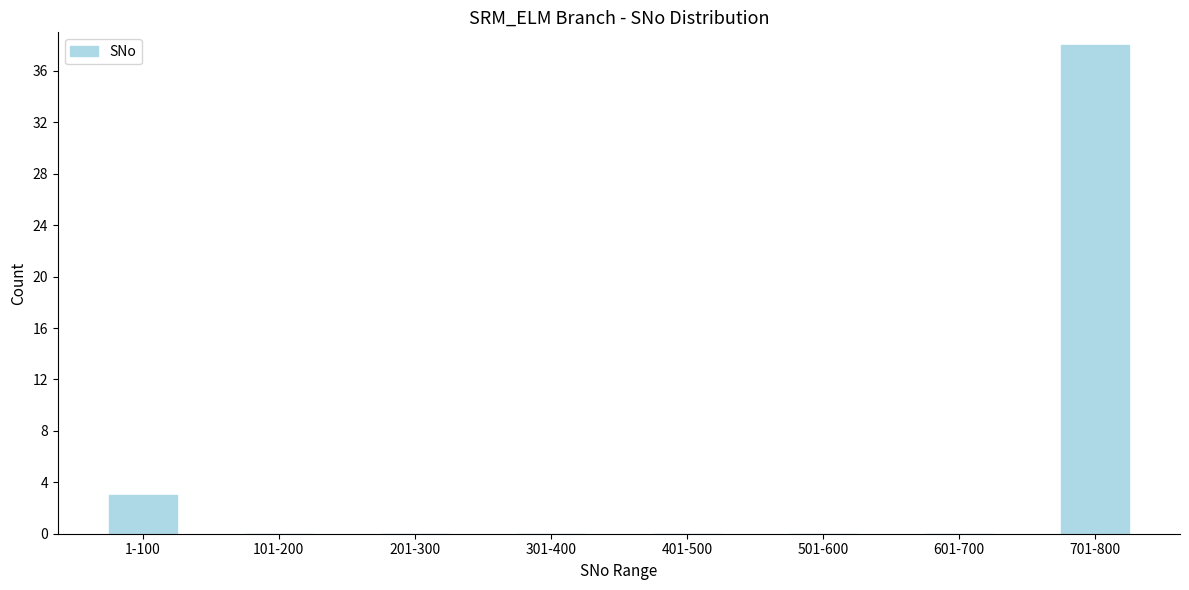

Reading right to left, what are all the values shown in this chart?

701-800=38	601-700=0	501-600=0	401-500=0	301-400=0	201-300=0	101-200=0	1-100=3